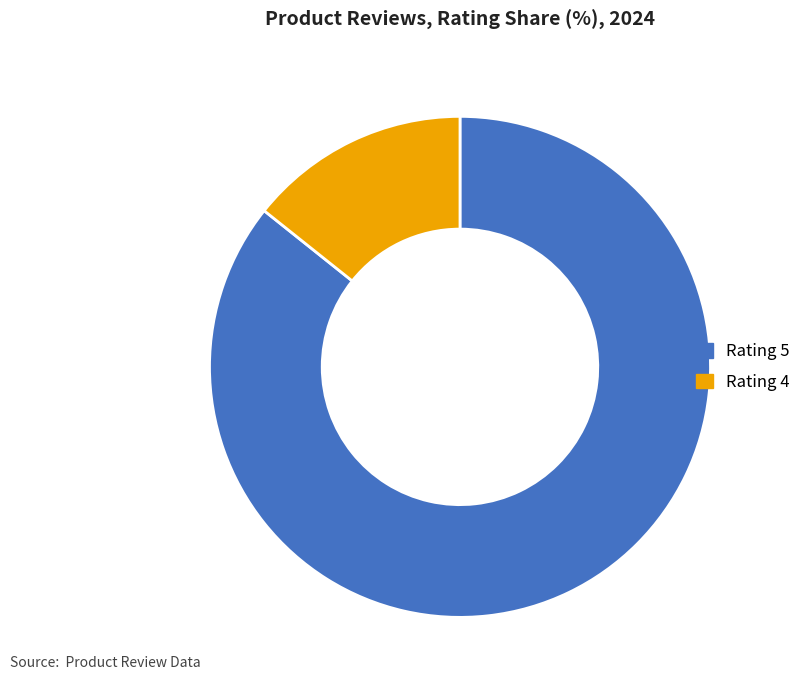

Does any single category account for the majority?

Yes